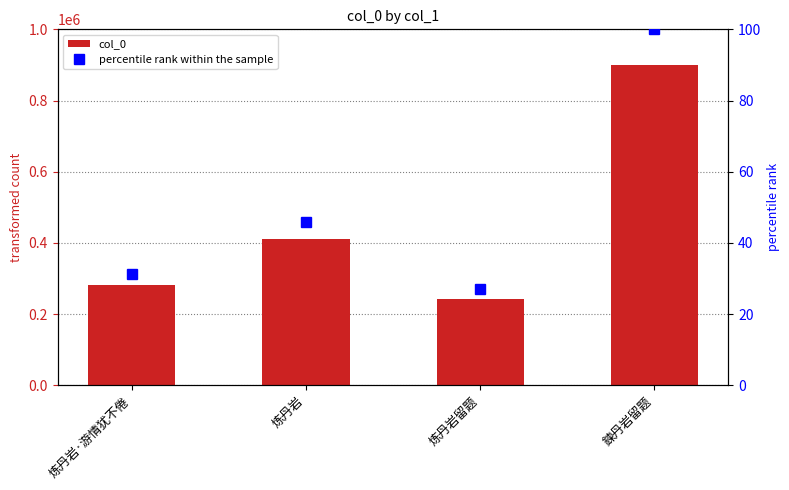

At how many categories does at least one series exceed 536585?

1